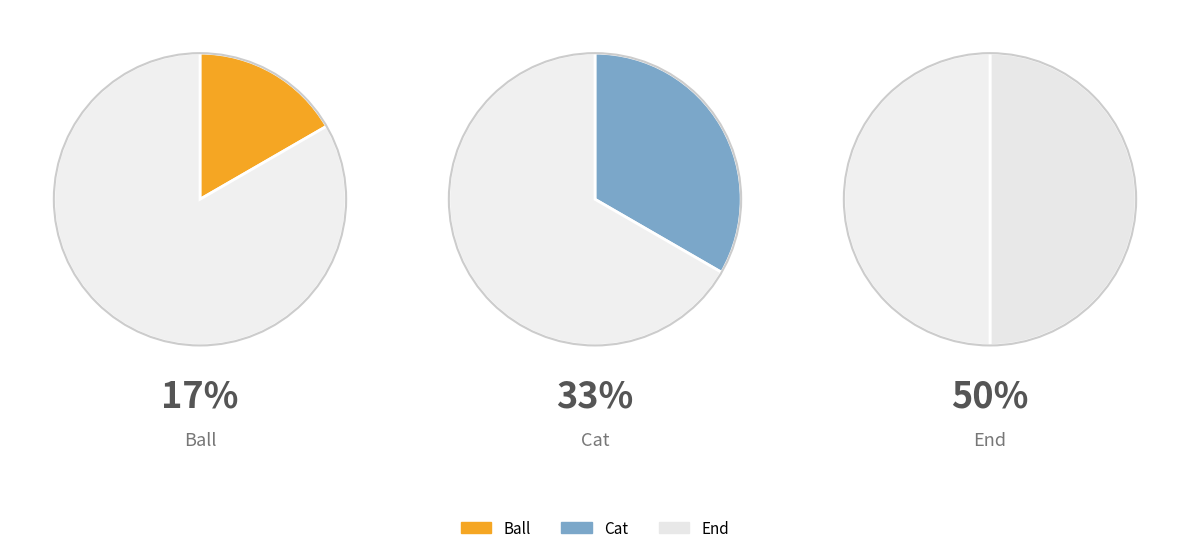

To the nearest percent, what is the average slice percentage?

33%